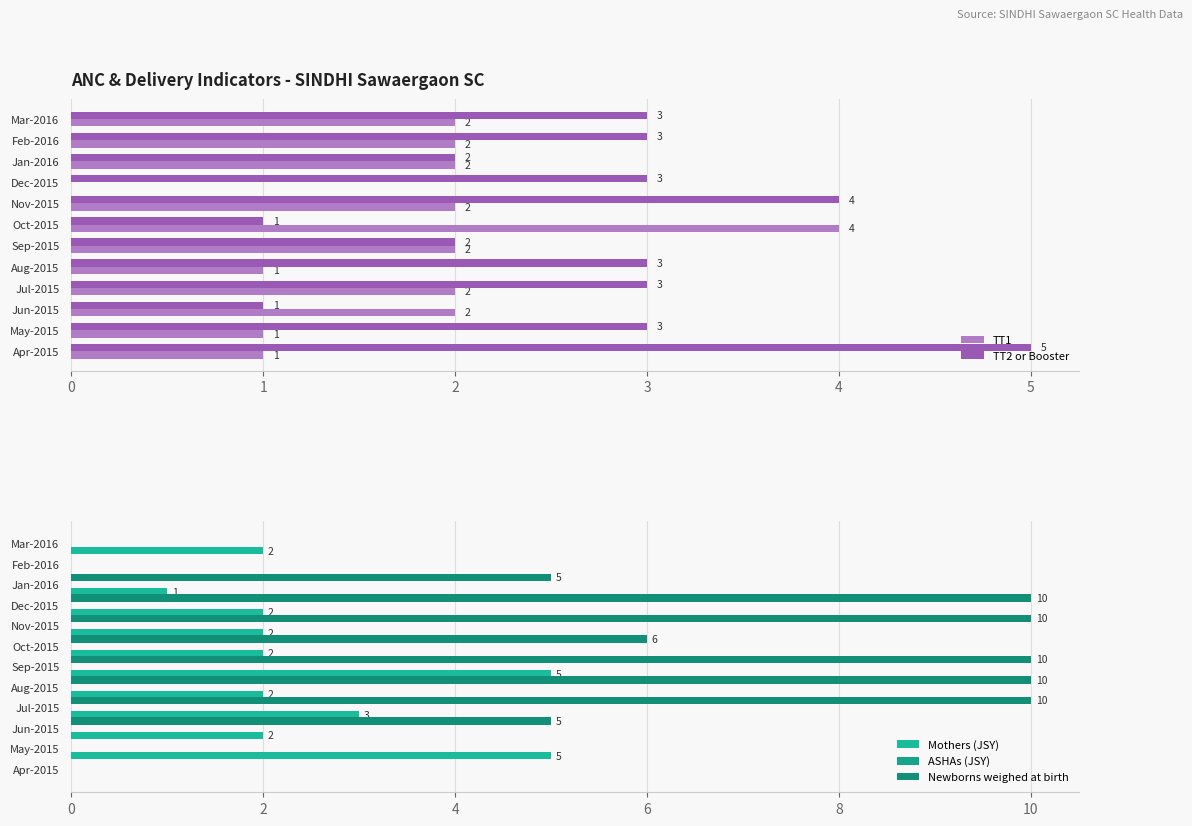

True or false: TT2 or Booster has a value of 3 at Mar-2016.

True